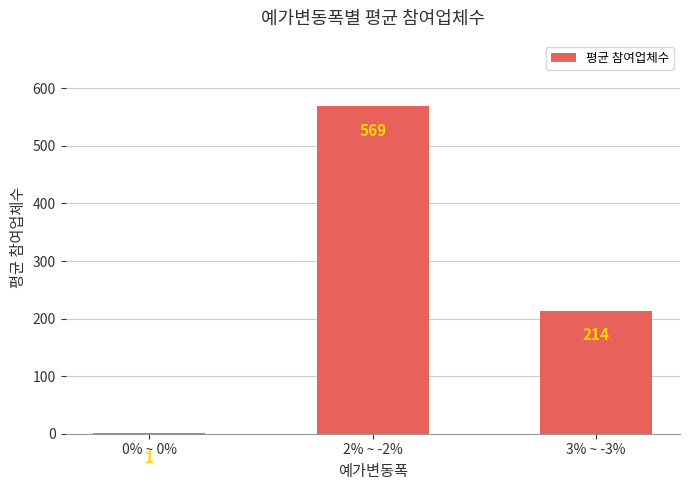

Between 3% ~ -3% and 0% ~ 0%, which is larger?

3% ~ -3%